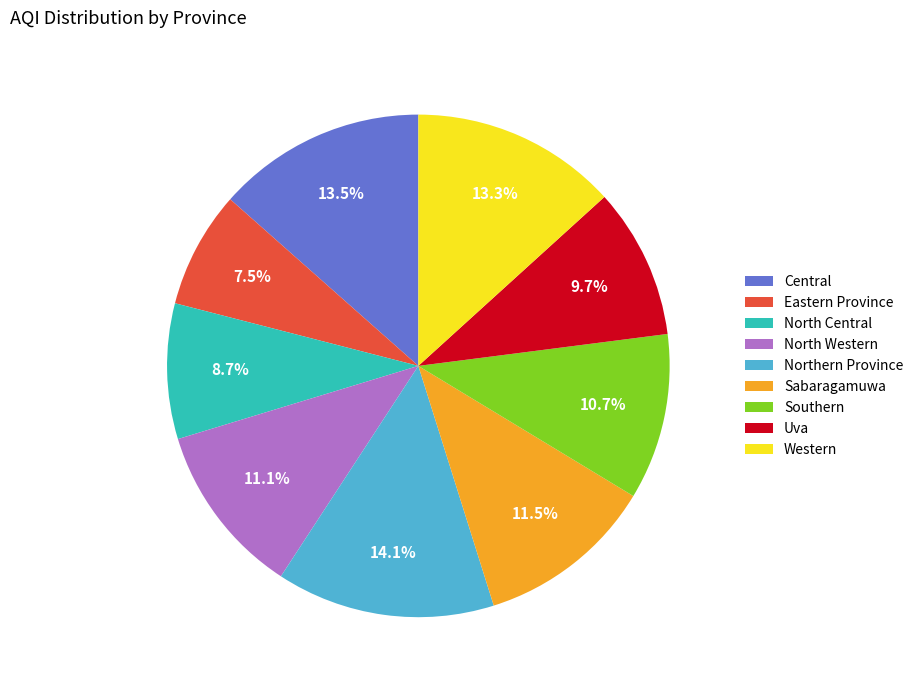

Is Uva the majority of the pie?

No